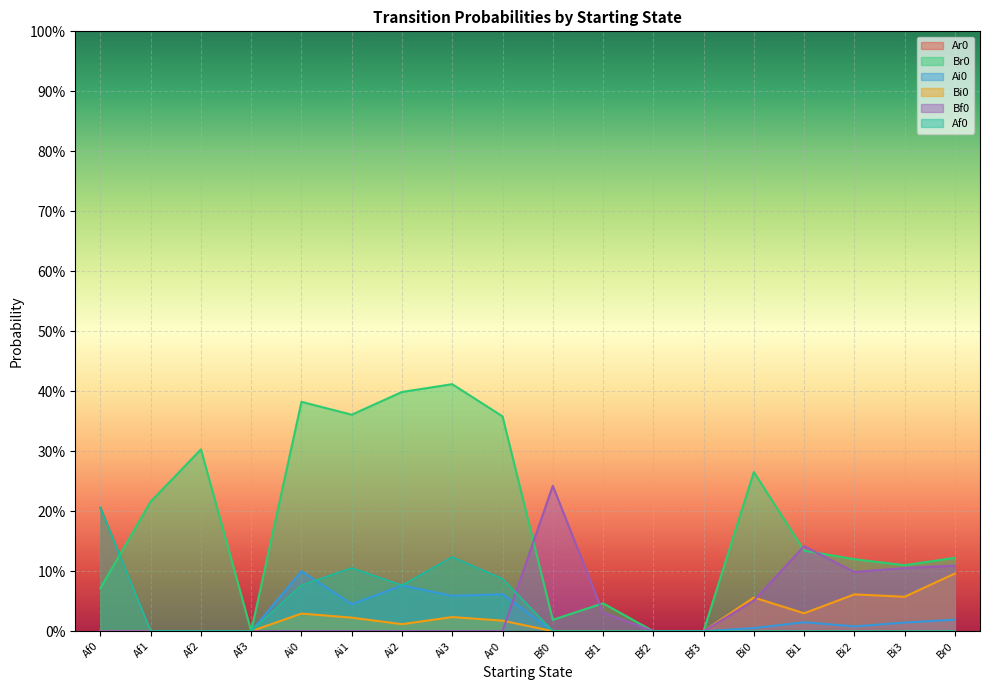

How many Bf0 values are between 0 and 1?

18